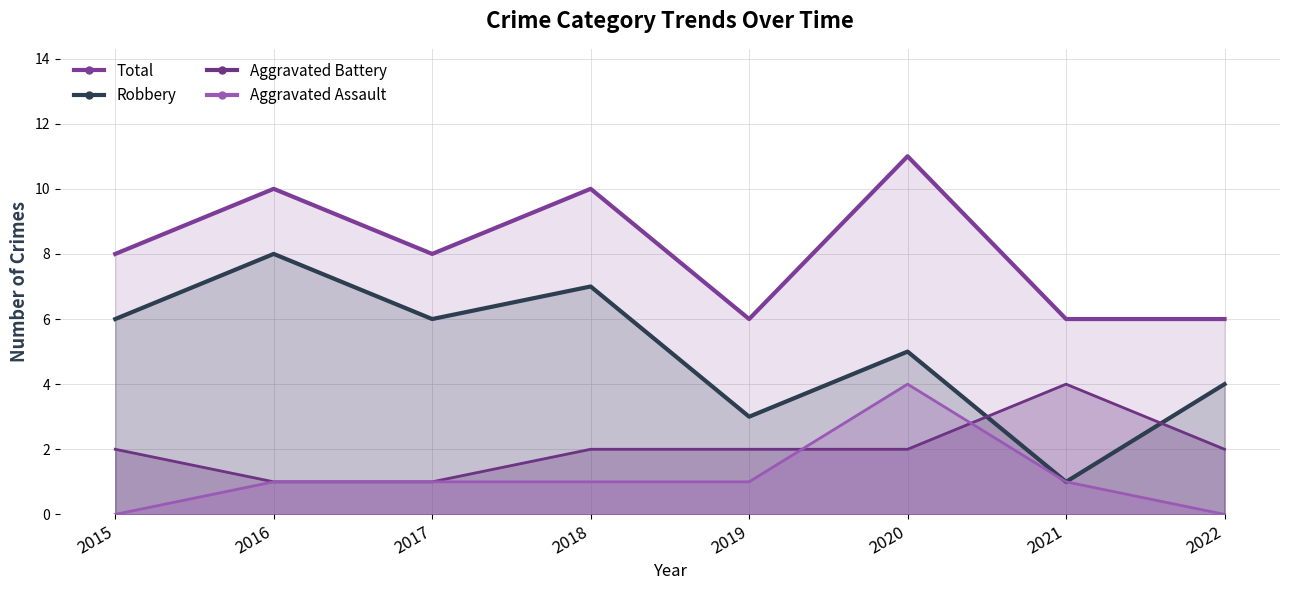

Is it true that Total equals 2 at 2015?

False